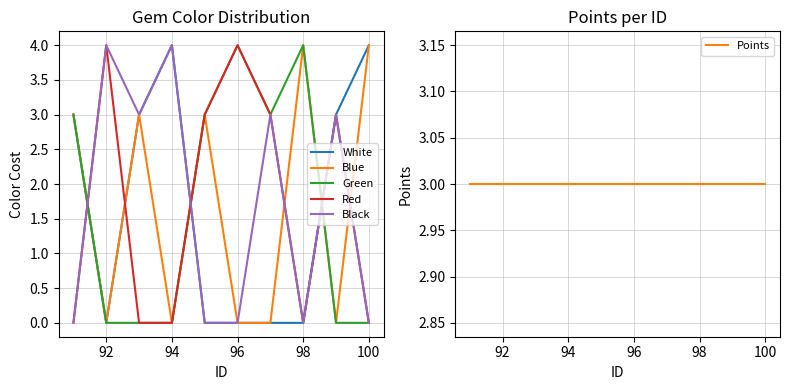

Is it true that Green equals -1 at 94?

False